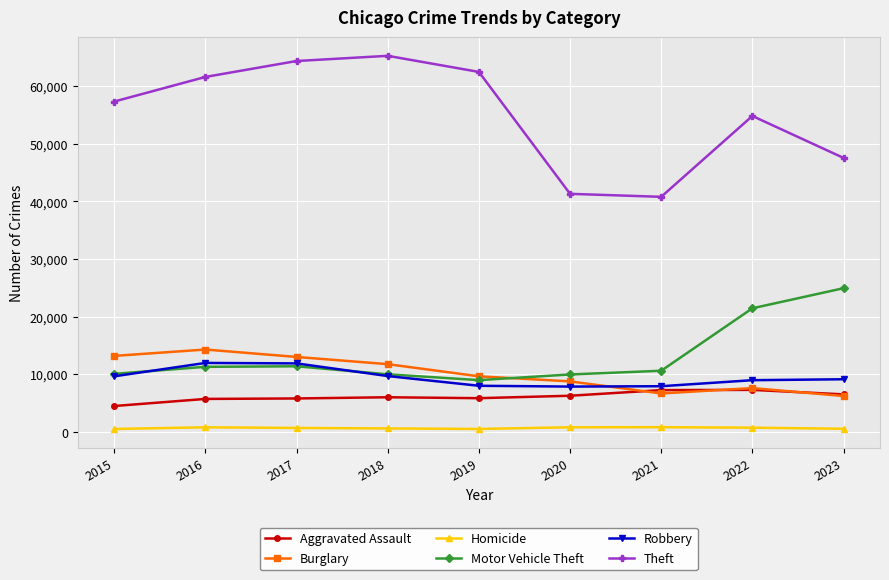

What is the minimum value for Burglary?

6212